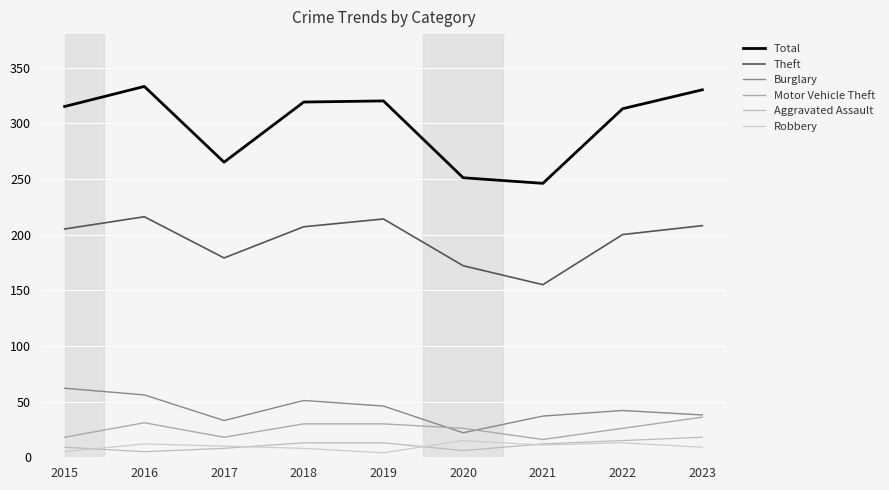

What is the difference between the second highest and minimum values in the Theft series?

59